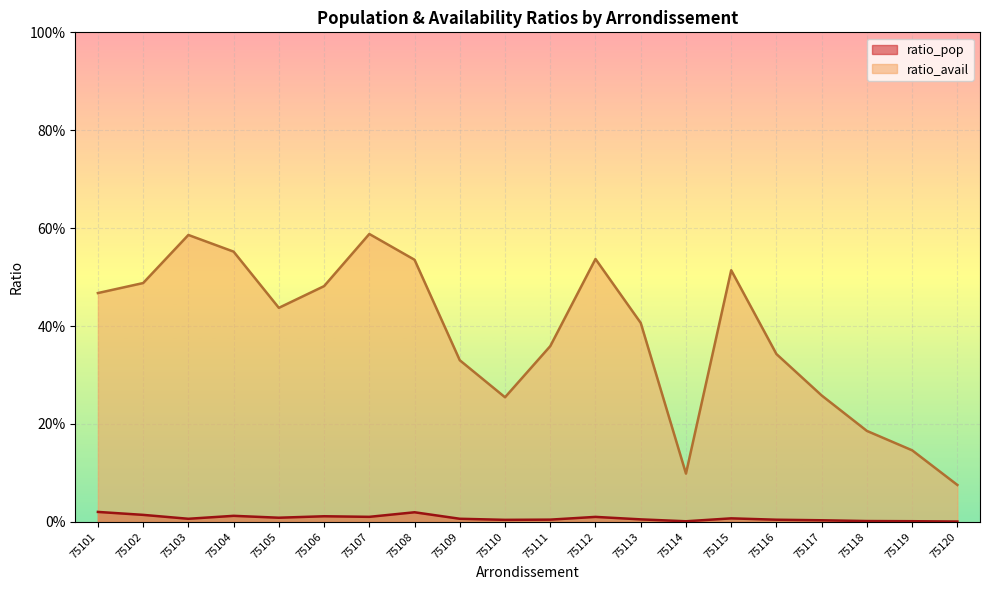

True or false: ratio_pop has more than 1 points higher than both neighbors.

True